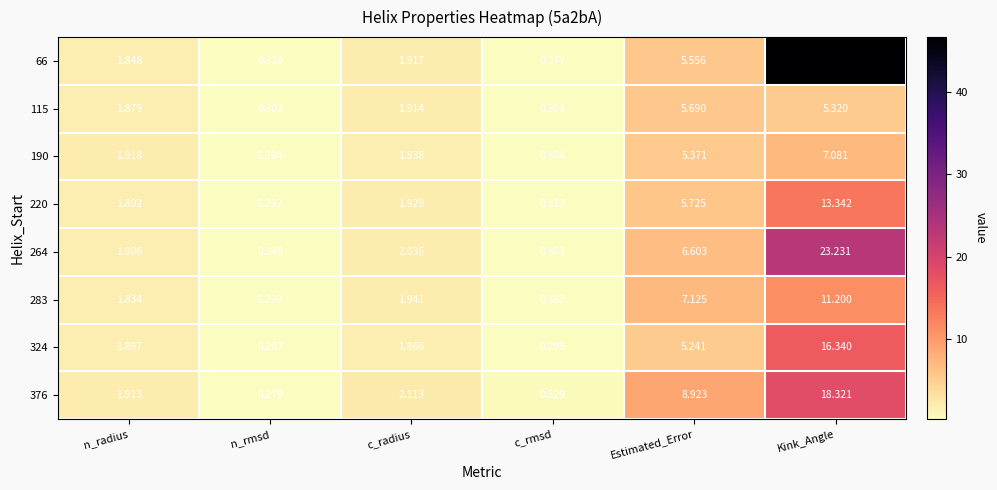

How many data points does each series have?

6